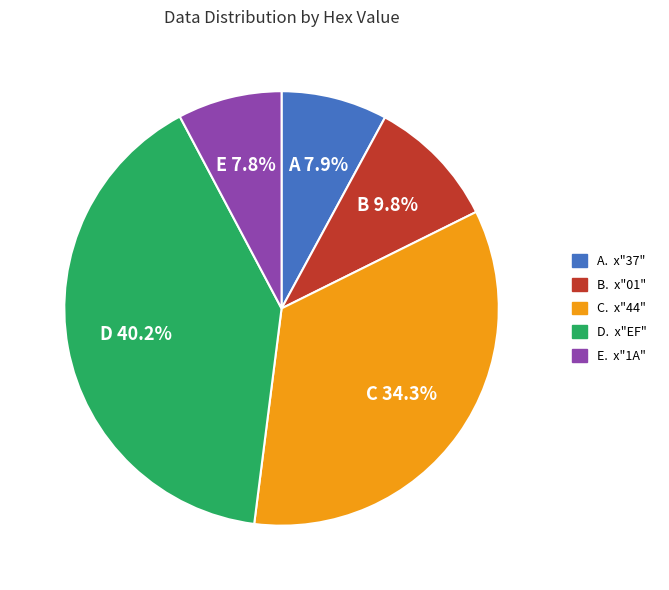

Does any single category account for the majority?

No